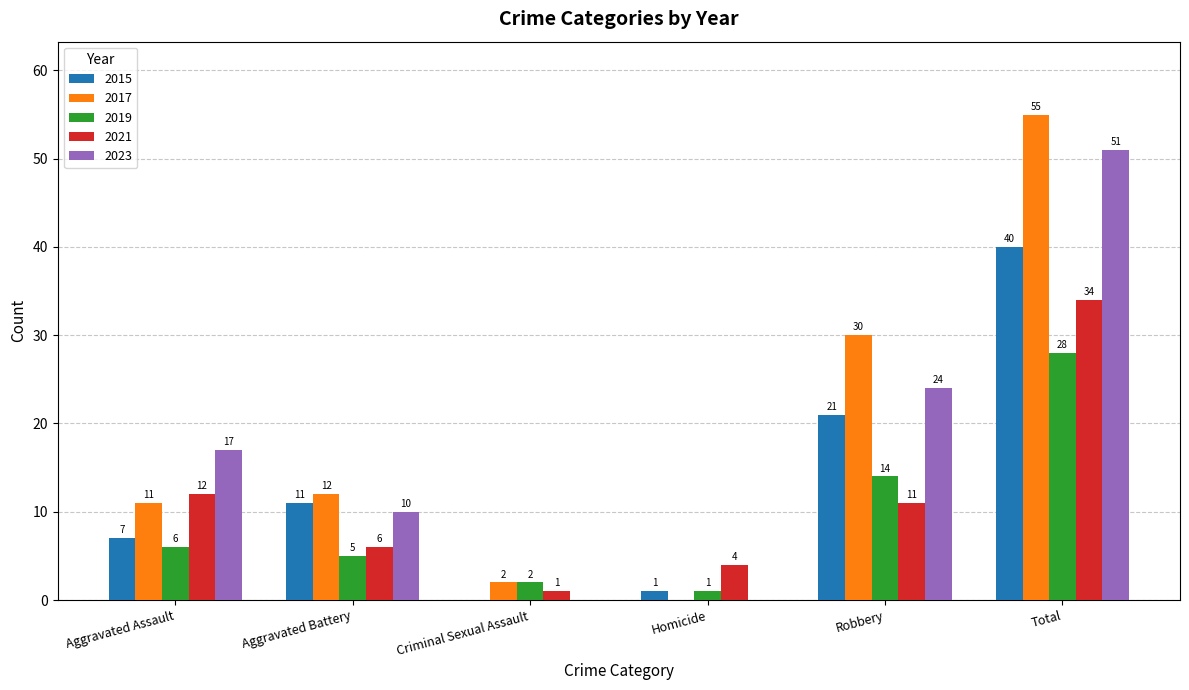

What is the maximum value for 2015?

40